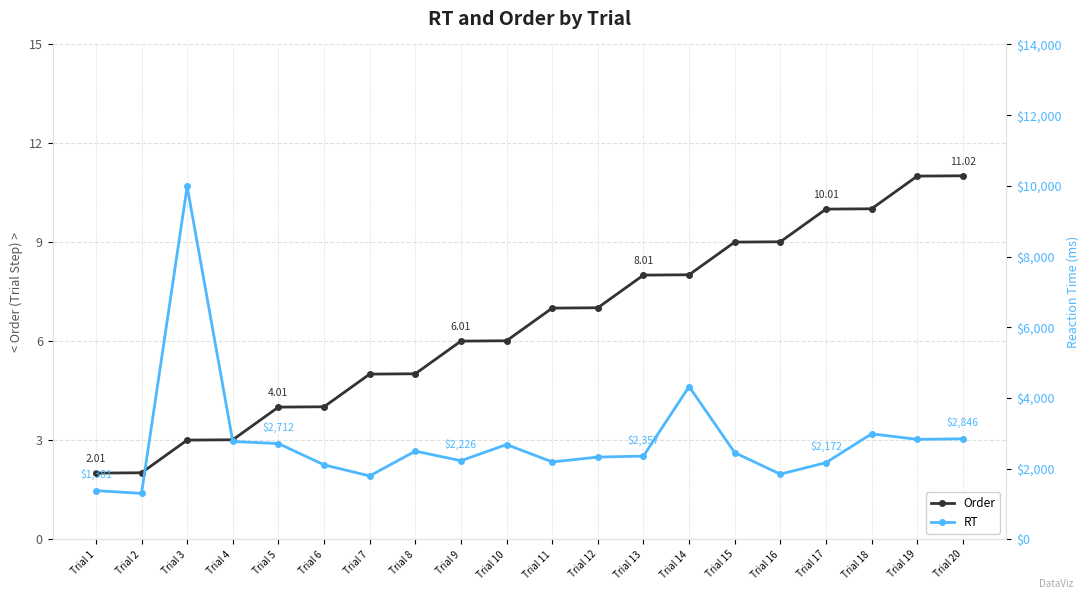

Is it true that RT equals 1476.3 at Trial 15?

False